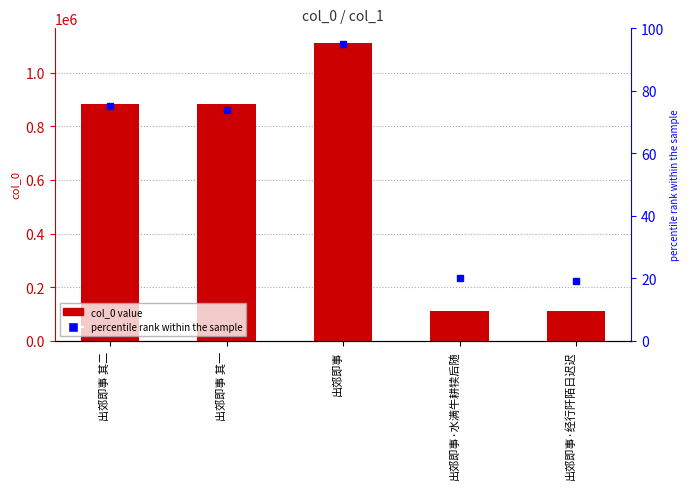

Rank the categories by value from lowest to highest.

出郊即事·经行阡陌日迟迟, 出郊即事·水满牛耕犊后随, 出郊即事 其一, 出郊即事 其二, 出郊即事